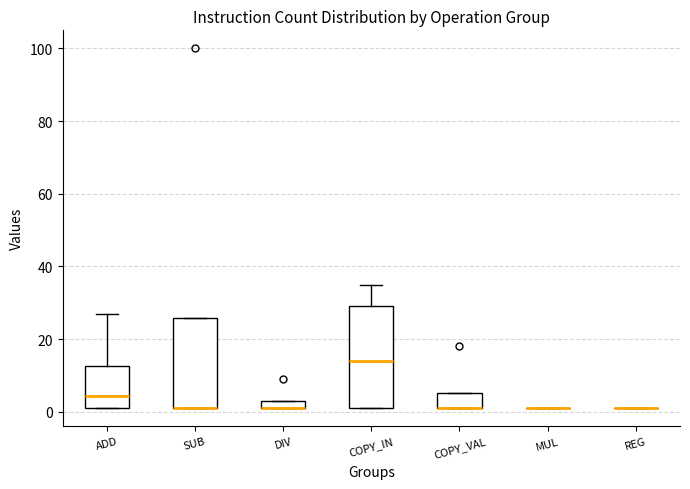

Which box is the tallest, from its lower edge to its upper edge?

COPY_IN